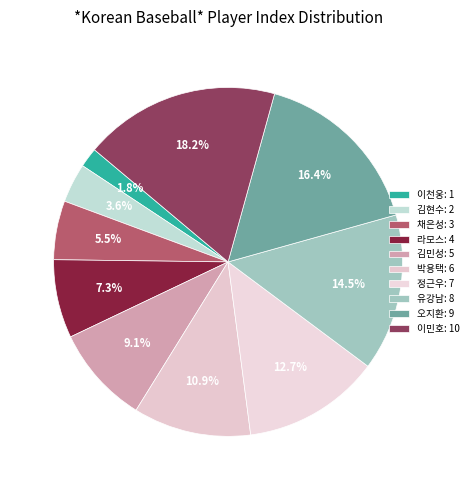

What percentage is the 박용택 slice, to the nearest percent?

11%